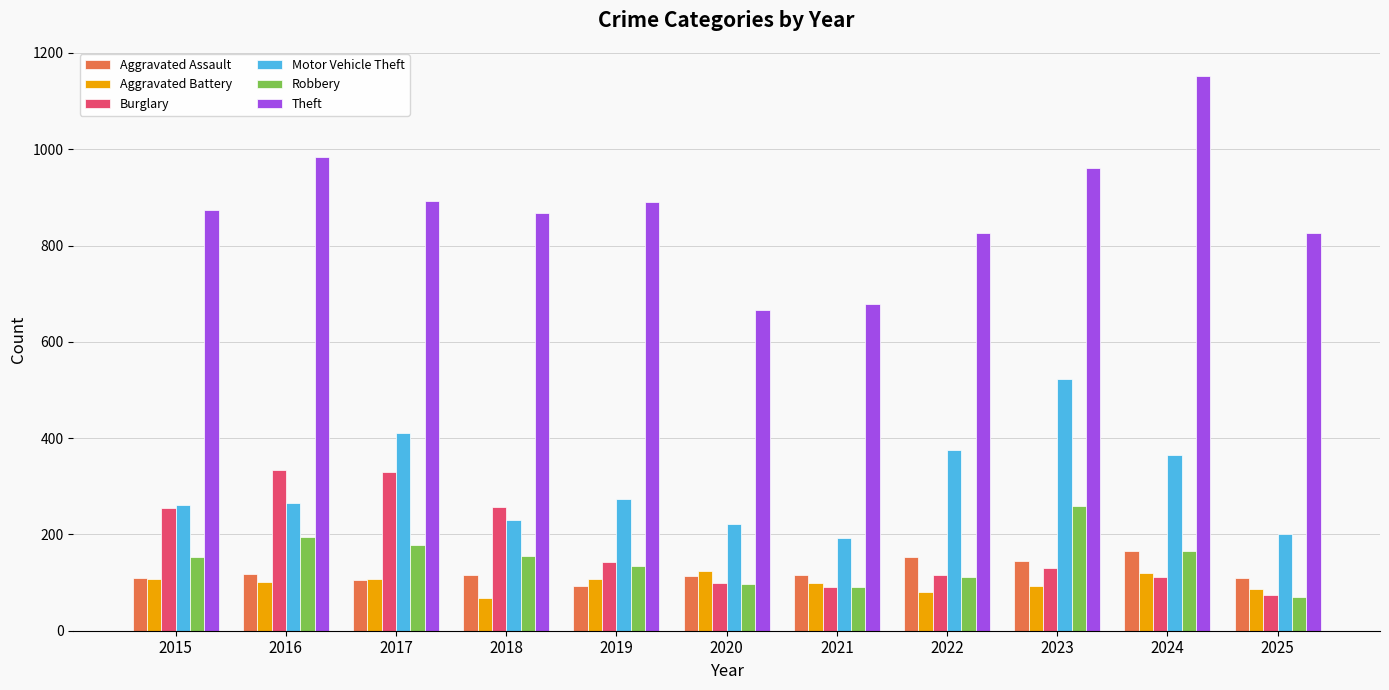

Are the bars grouped side by side (vs. stacked)?

Yes